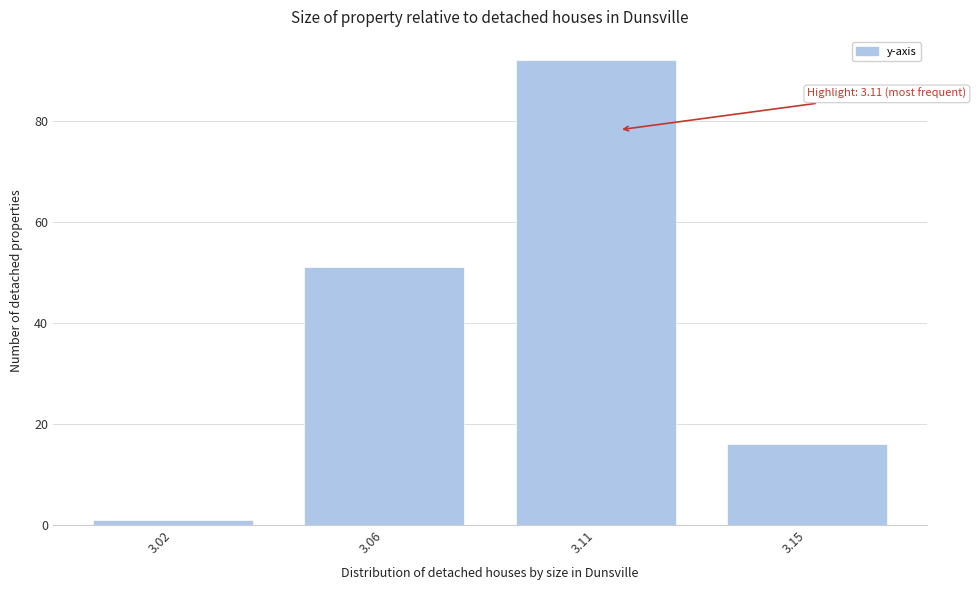

Reading left to right, transcribe all the data shown in this chart.

1	51	92	16